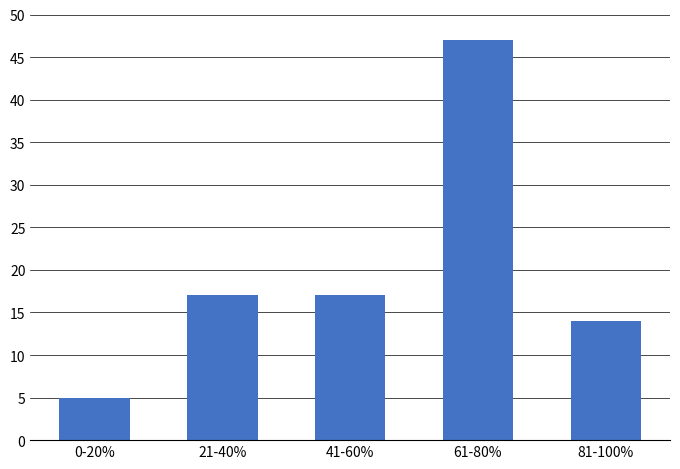

What is the ratio of the value at 0-20% to the value at 61-80%?

0.1